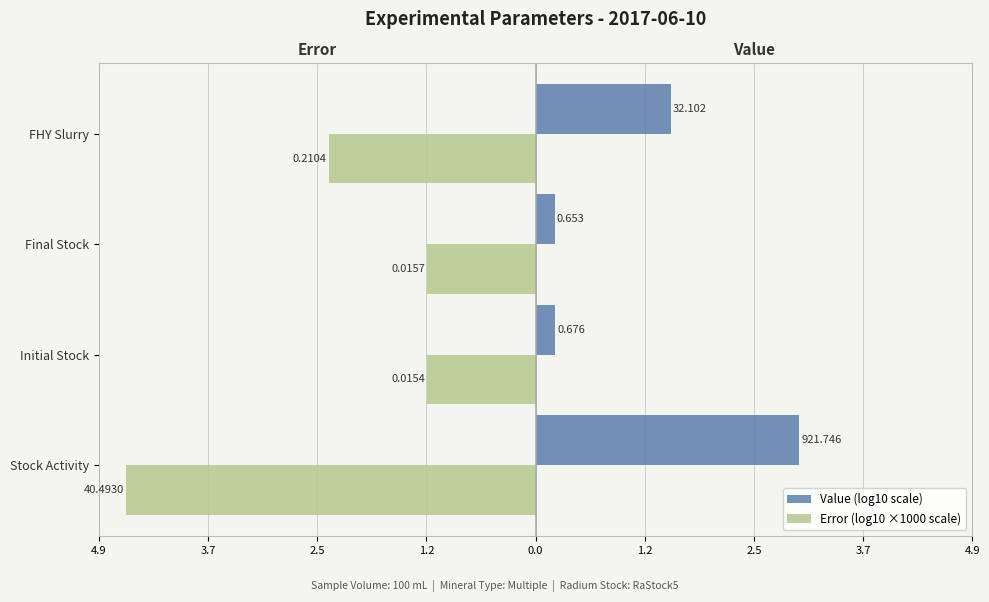

How many bars are there in total?

8